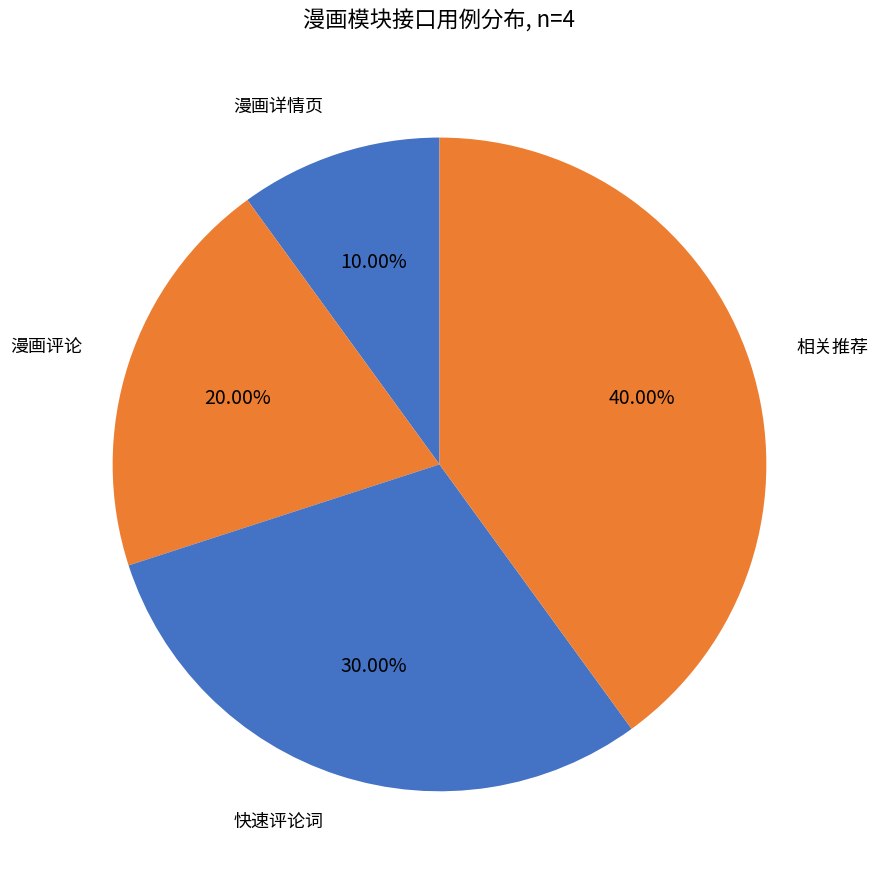

What is the smallest slice in the pie chart?

漫画详情页